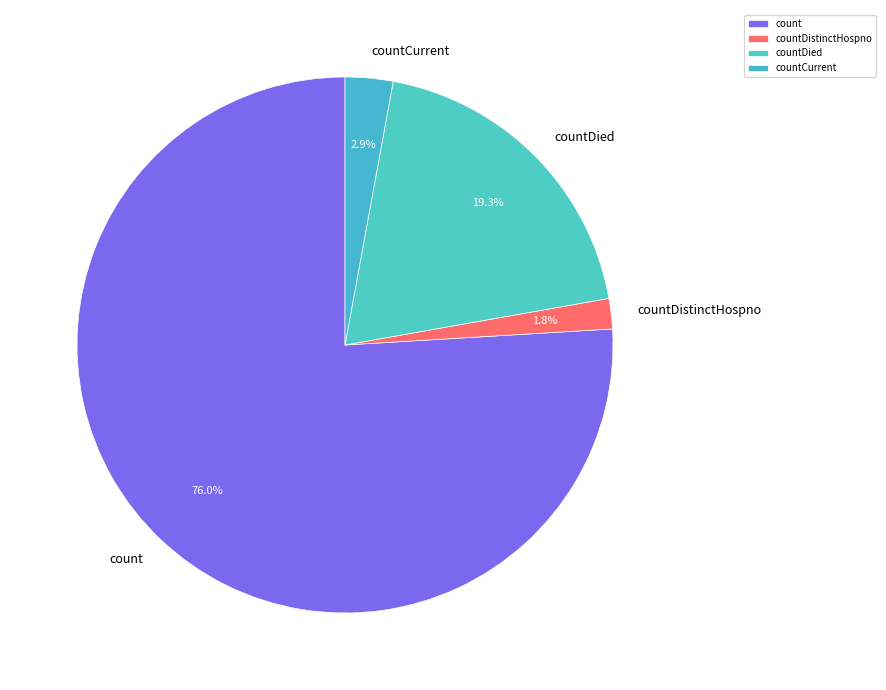

Is it true that count is 65% of the pie?

False